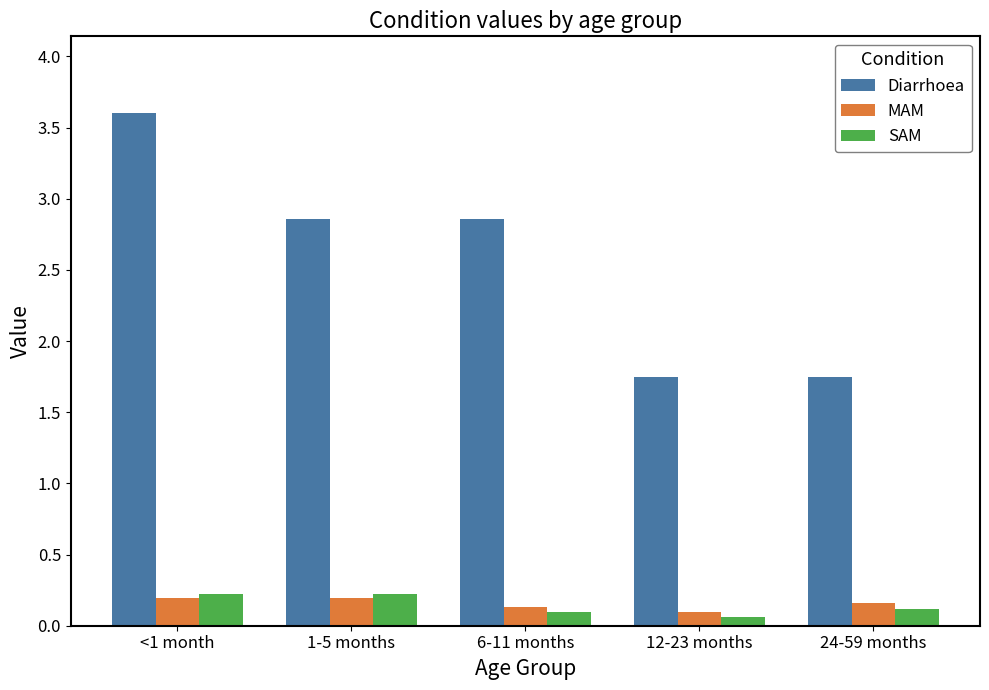

Which series changed the most between <1 month and 1-5 months?

Diarrhoea